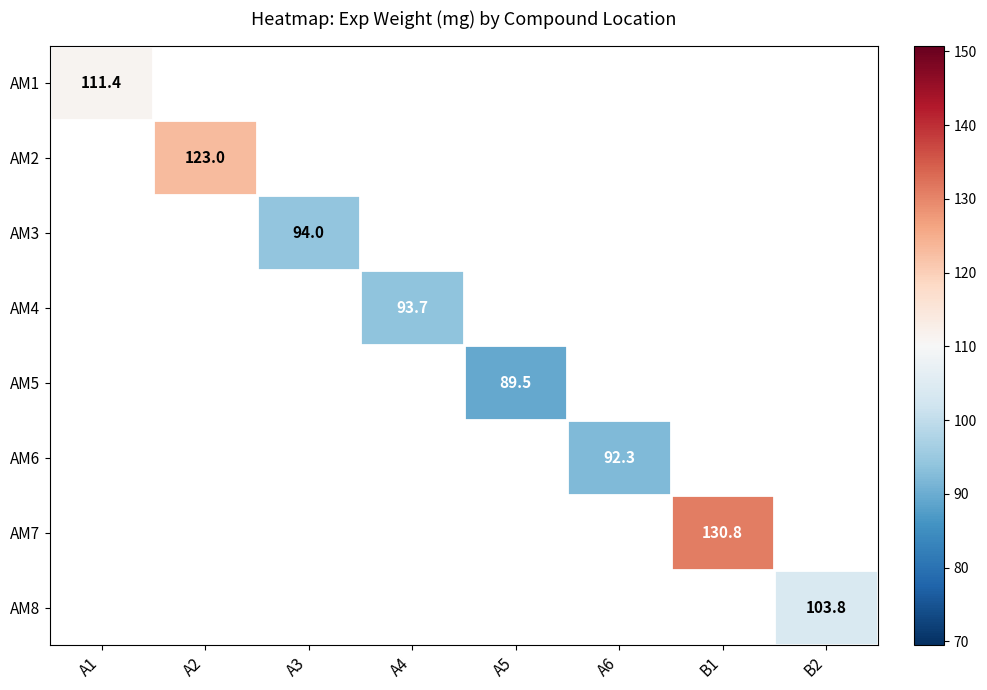

True or false: AM6 has a value of 157.2 at A6.

False